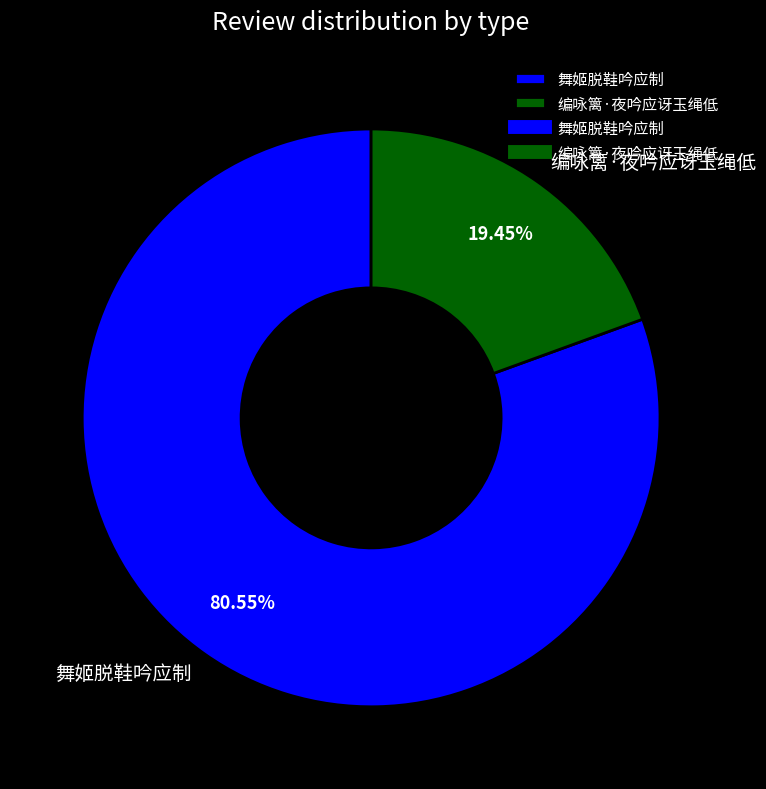

How many segments does this pie chart have?

2